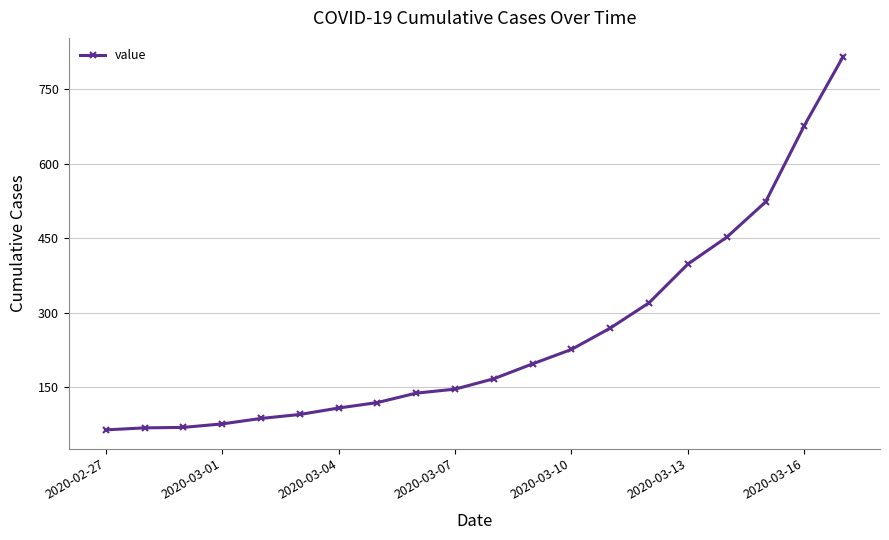

What is the difference between the second highest and second lowest values?

609